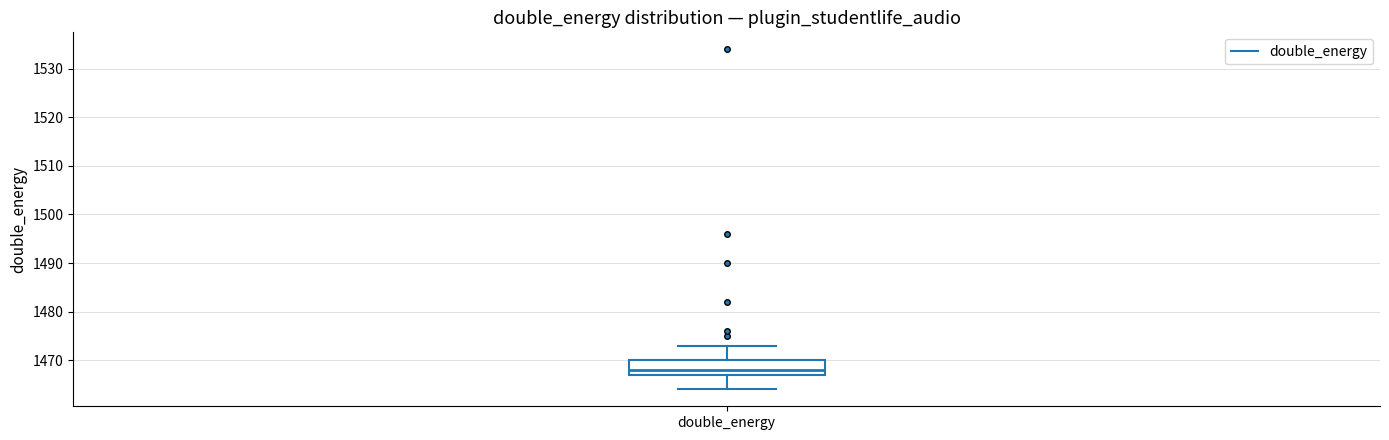

Transcribe this box plot: give where the median line is, the range the box spans, and where the two whiskers end, as read against the y-axis. The values are not printed on the chart, so give them approximately, as read against the axis.

median 1468, box 1467 to 1470, whiskers 1464 to 1473